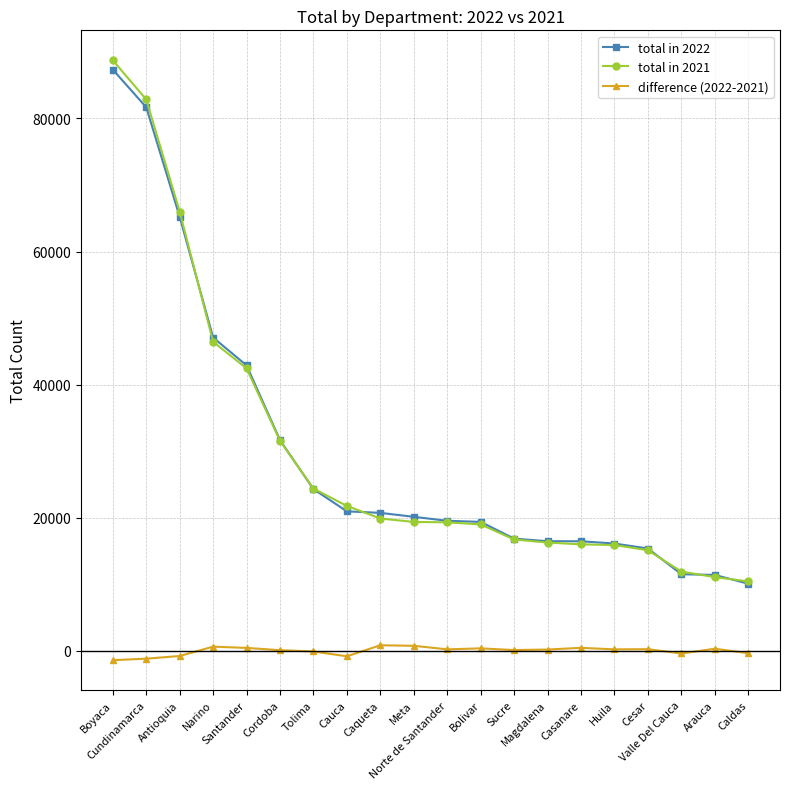

What is the average value of the total in 2021 series?

29761